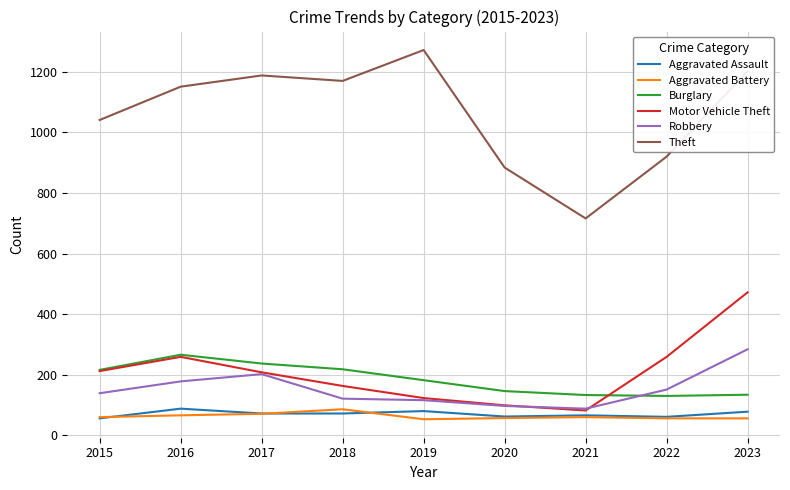

Is it true that Motor Vehicle Theft equals 259 at 2022?

True